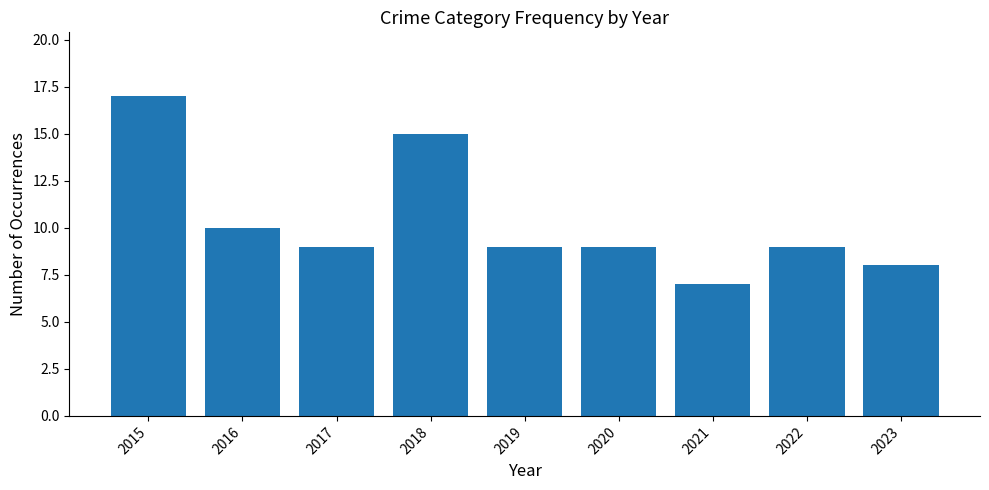

Which category has the lowest value across all series?

2021